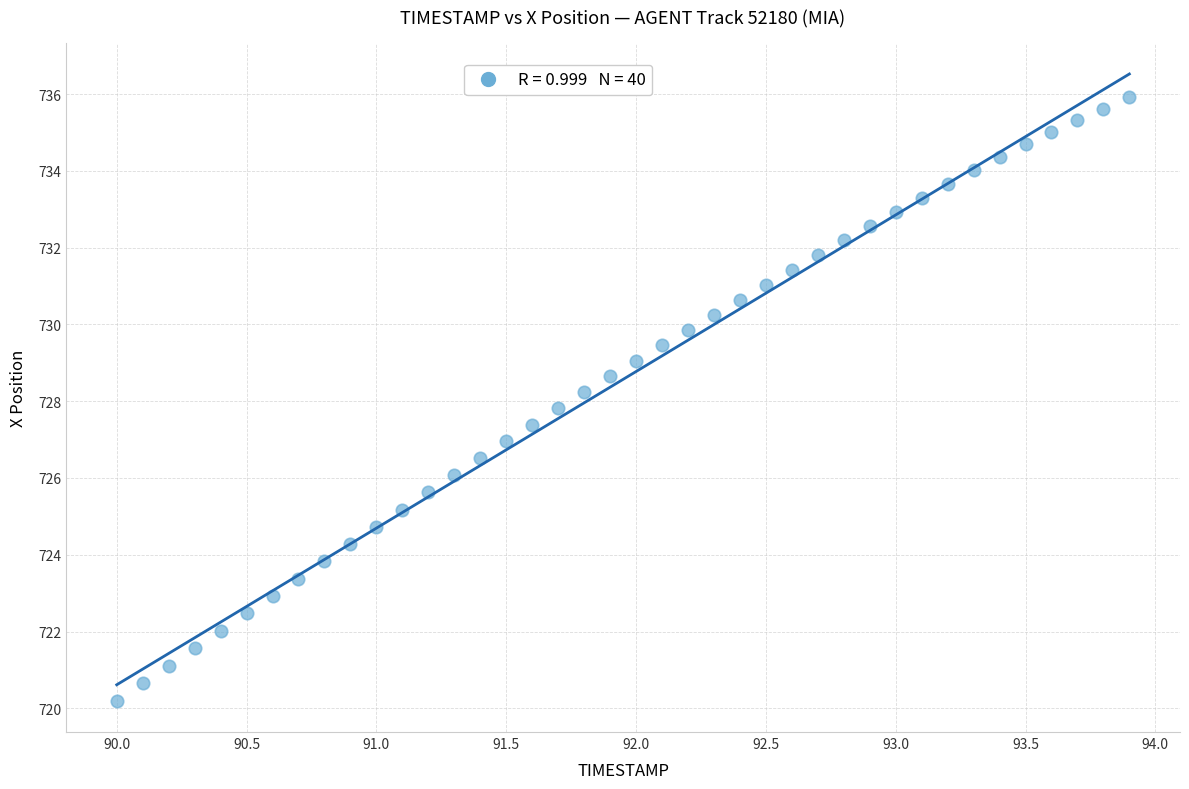

What is the range of Y values (max minus min)?

15.7